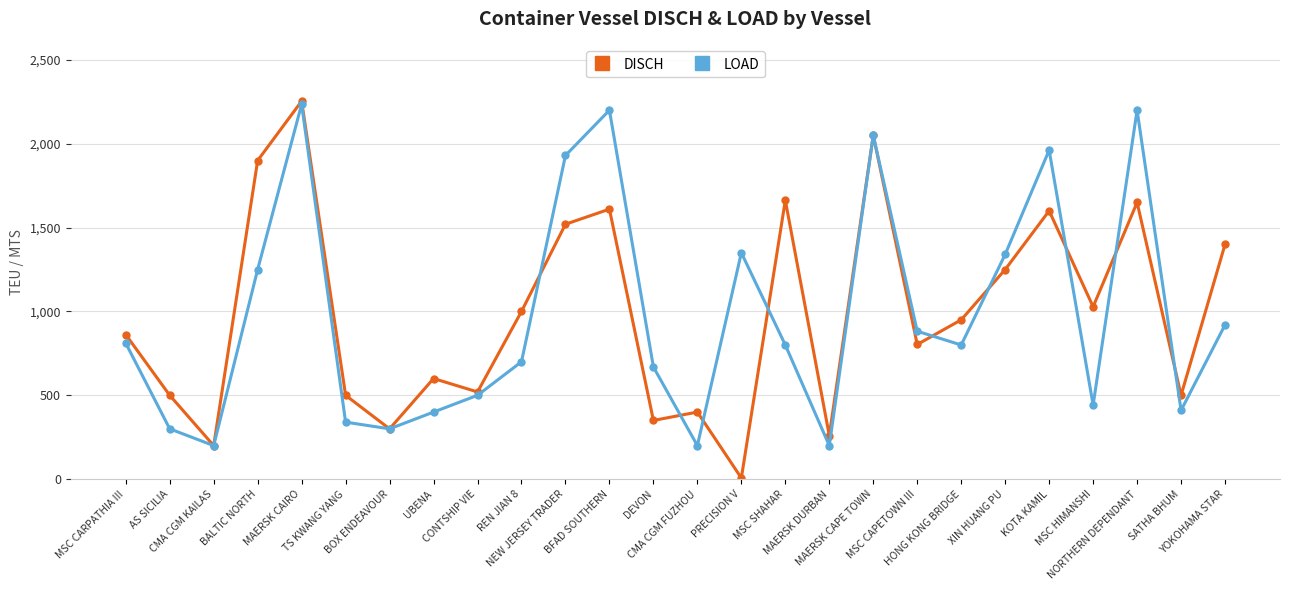

What is the label of the 12th point from the right?

PRECISION V